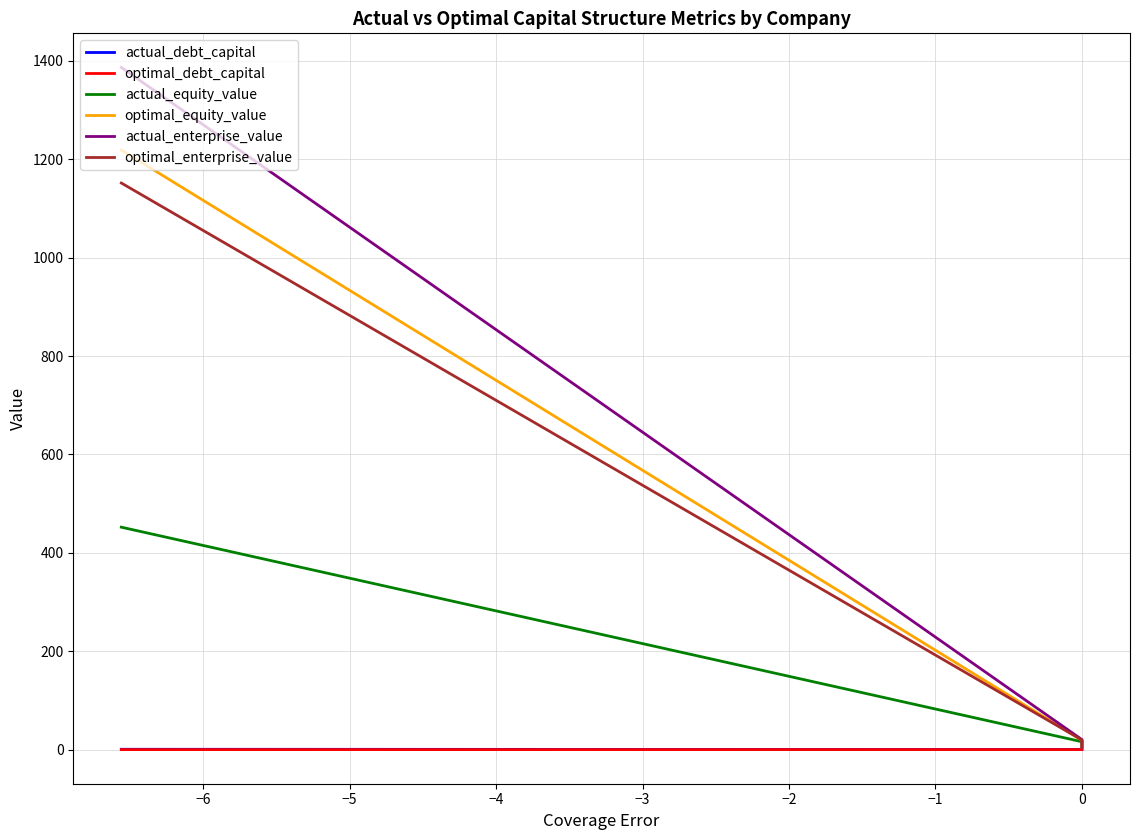

Is this an area chart (filled region under the line)?

No